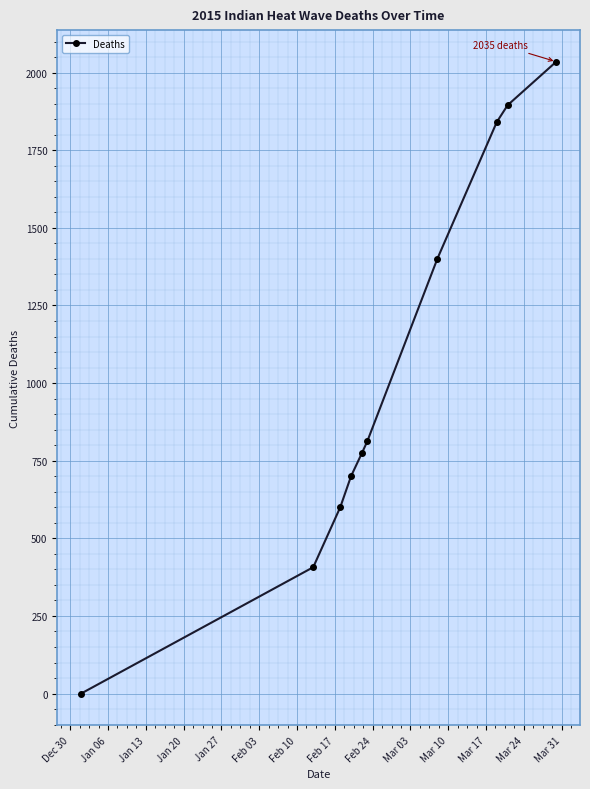

What is the sum of all values?

10465